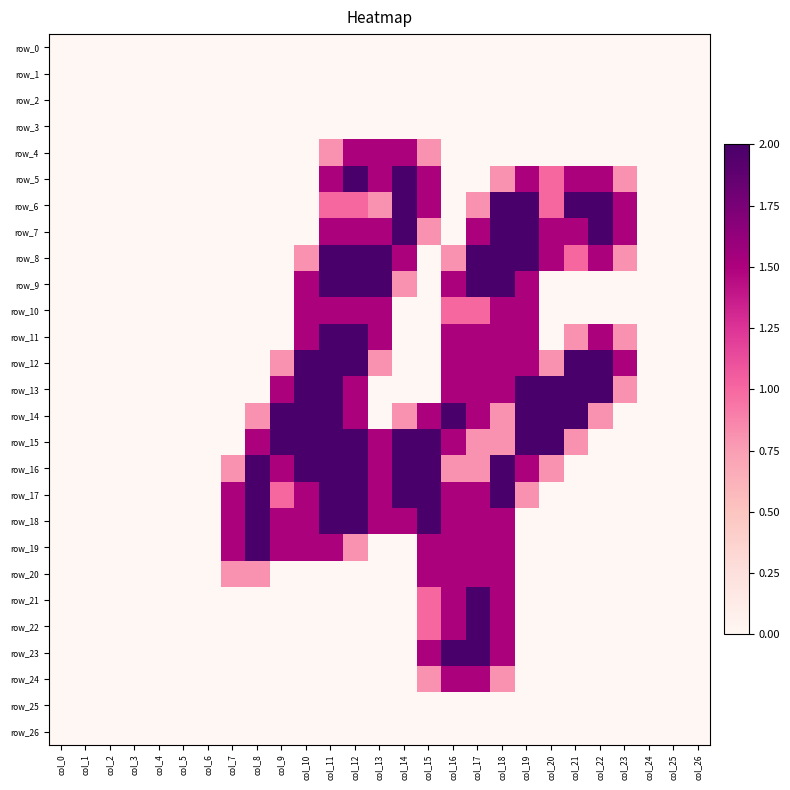

List the labels in order of row_13 value, largest first.

col_10, col_11, col_19, col_20, col_21, col_22, col_9, col_12, col_16, col_17, col_18, col_23, col_0, col_1, col_2, col_3, col_4, col_5, col_6, col_7, col_8, col_13, col_14, col_15, col_24, col_25, col_26